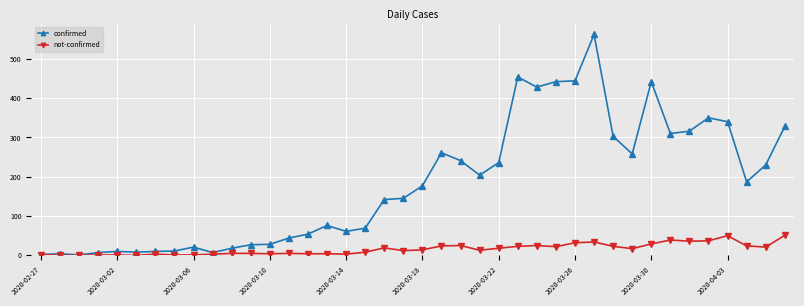

Which series has the widest spread of values?

confirmed